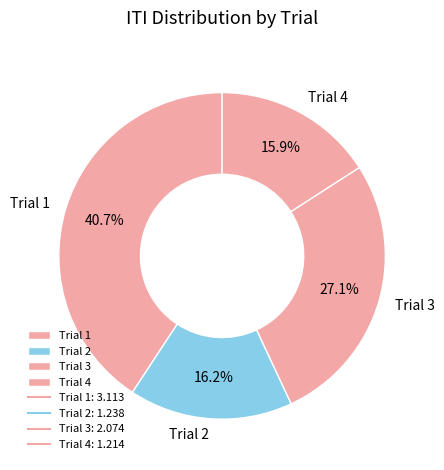

Between Trial 4 and Trial 3, which is larger?

Trial 3